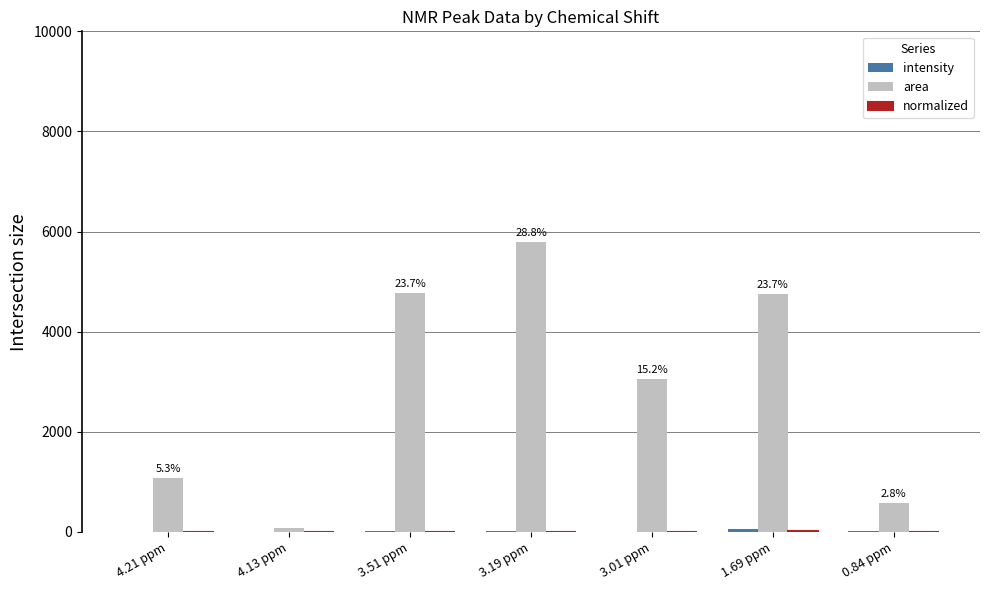

What is the difference between the area values at 3.19 ppm and 4.21 ppm?

4724.9